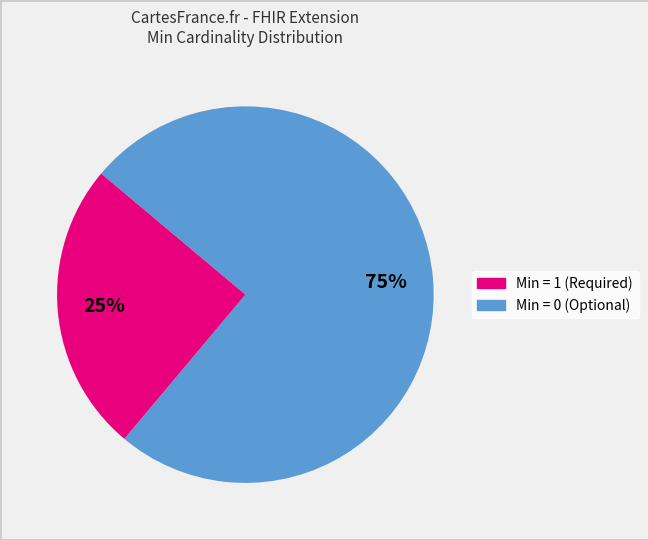

Does any single category account for the majority?

Yes